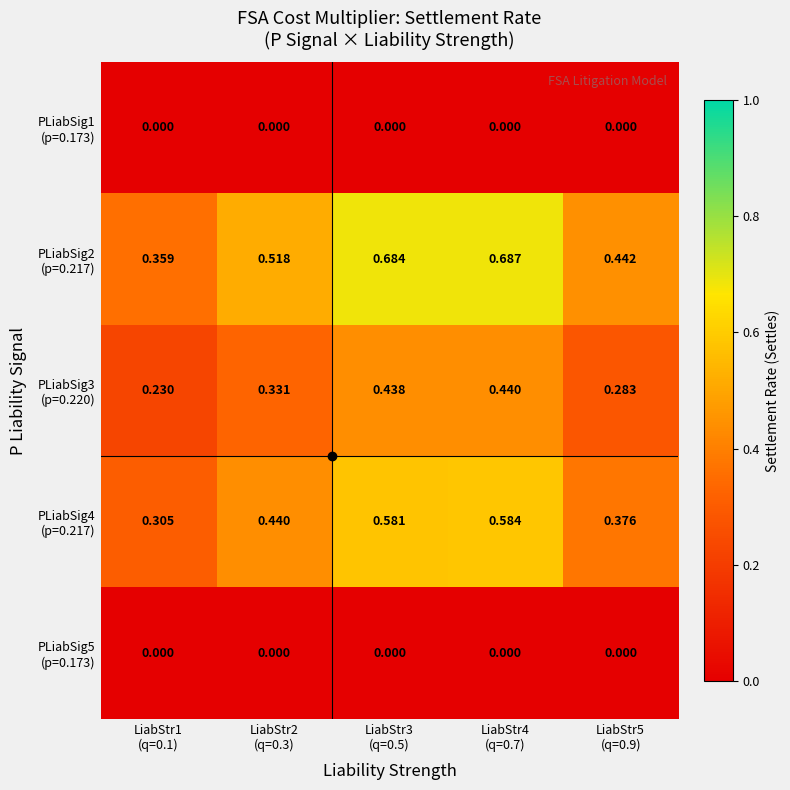

What is the greatest value displayed?

0.7